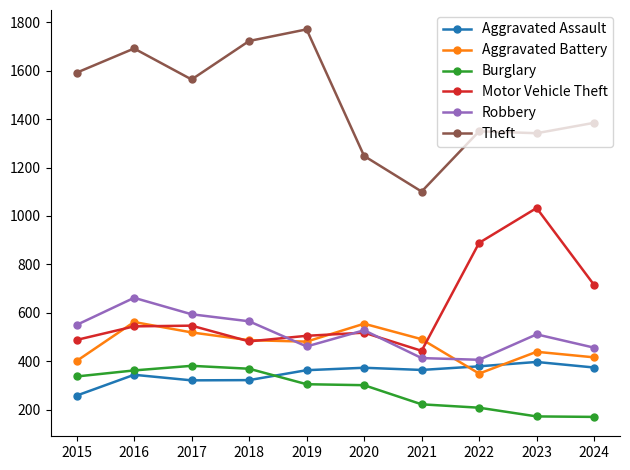

Which series has the widest spread of values?

Theft